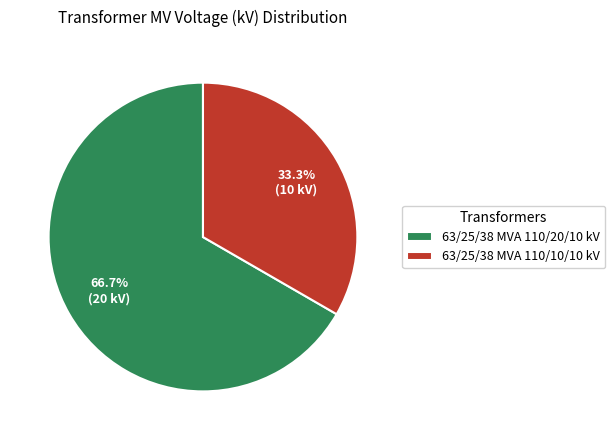

To the nearest percent, what is the average slice percentage?

50%